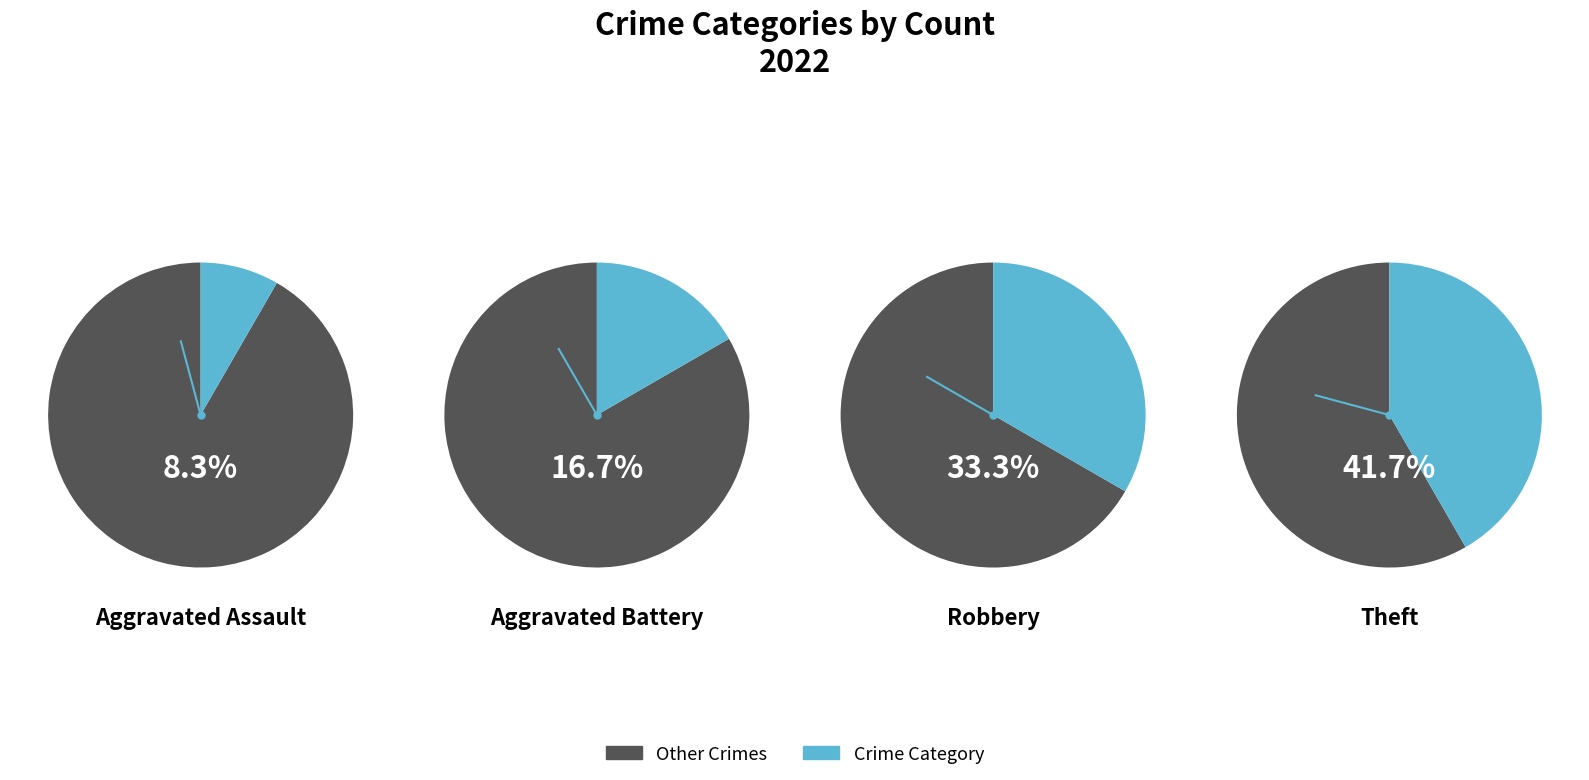

What is the ratio of the value at Aggravated Battery to the value at Aggravated Assault?

2.0